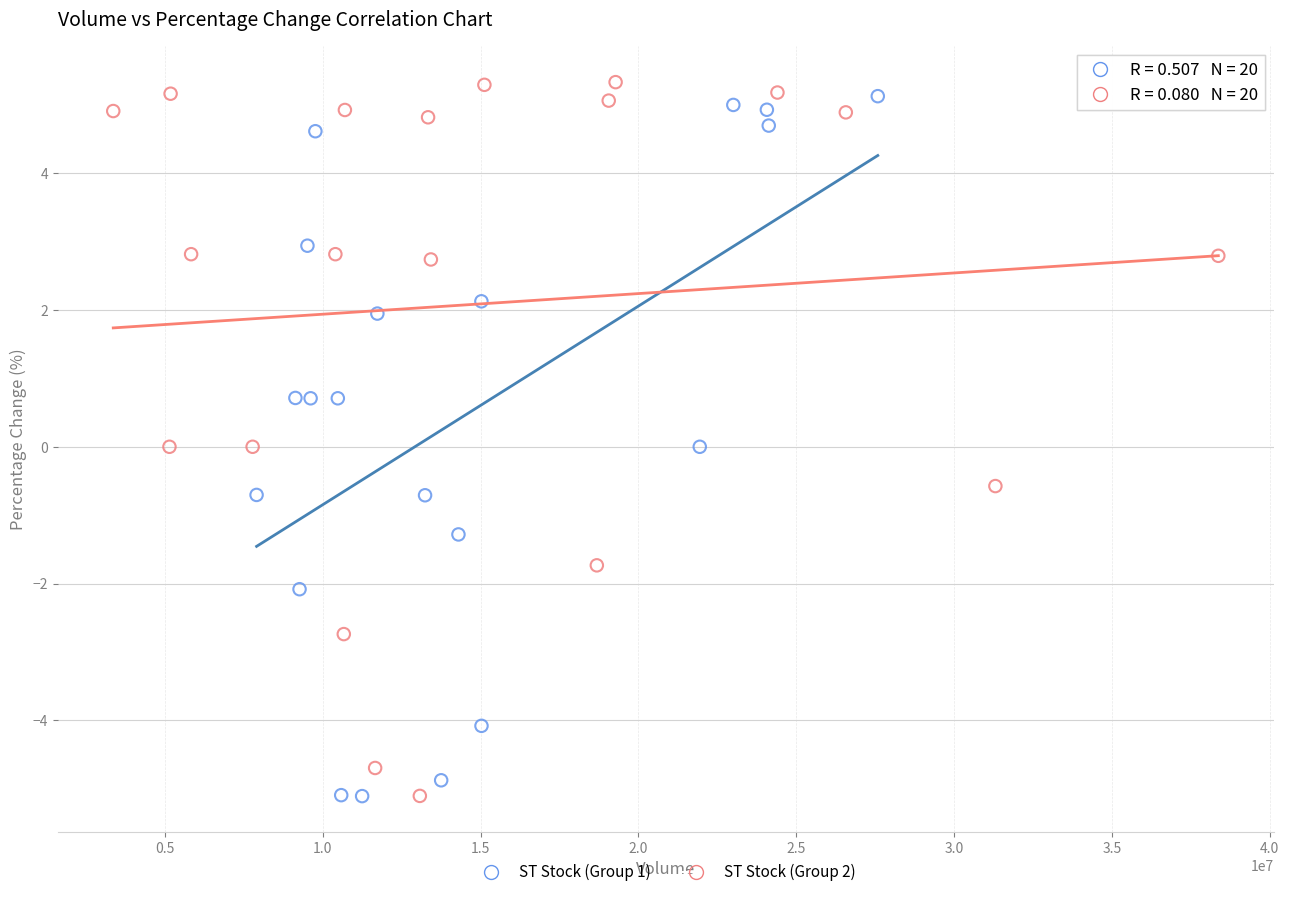

Which series reaches the maximum Y coordinate?

ST Stock (Group 2)